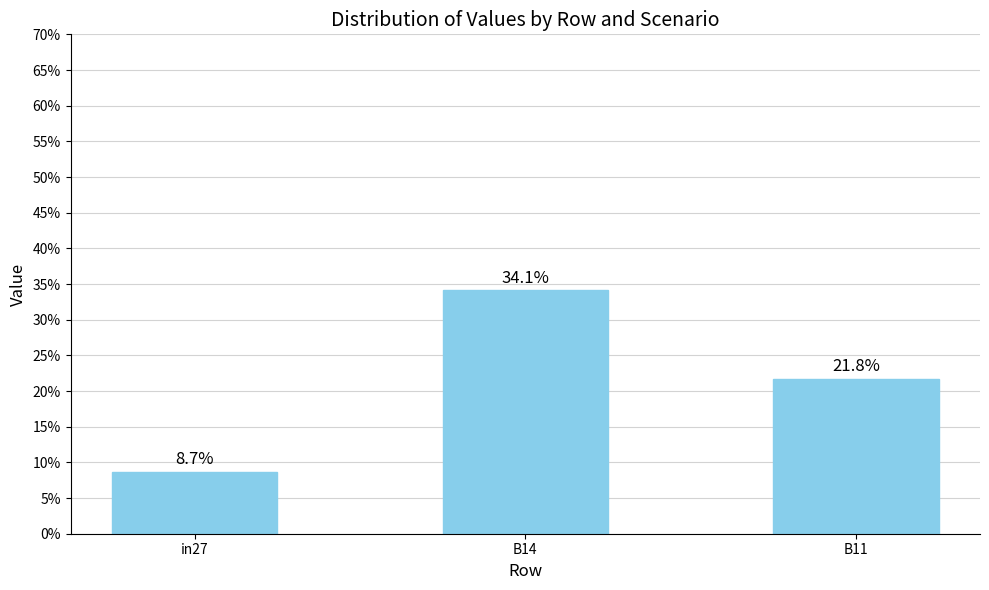

Does the chart contain any negative values?

No